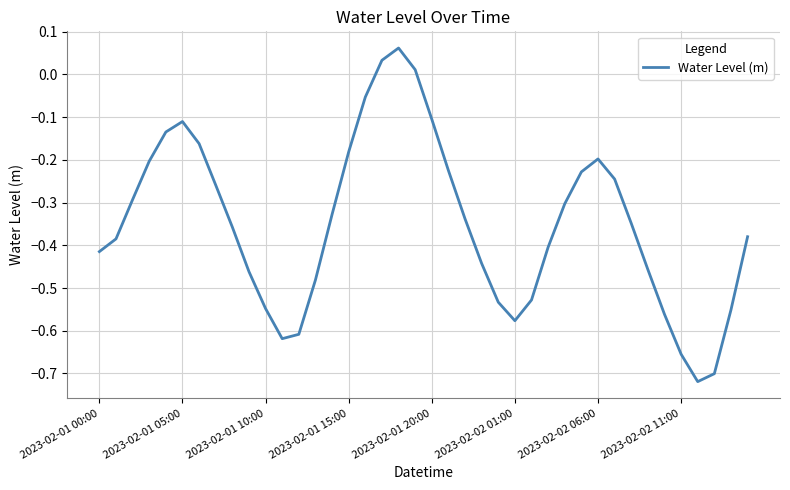

What is the difference between the maximum and minimum values?

0.8